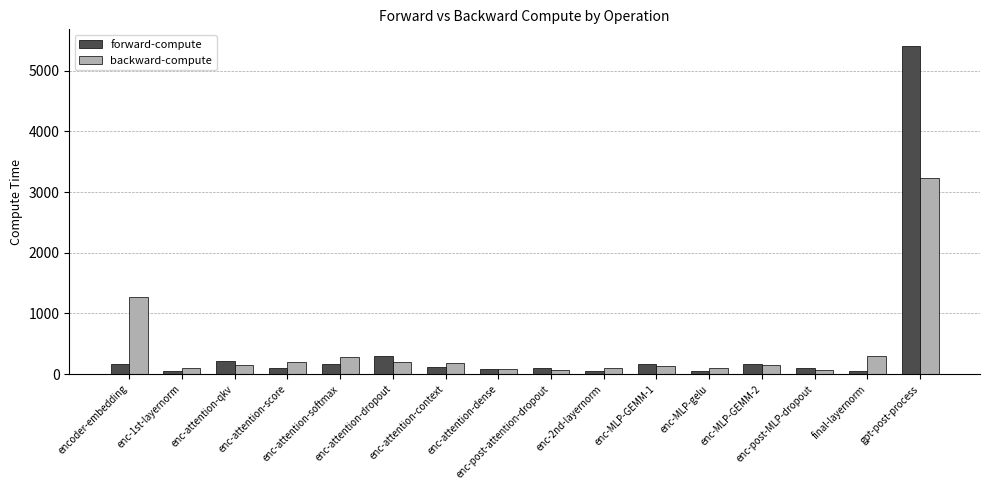

Rank the series by their maximum value, from lowest to highest.

backward-compute, forward-compute